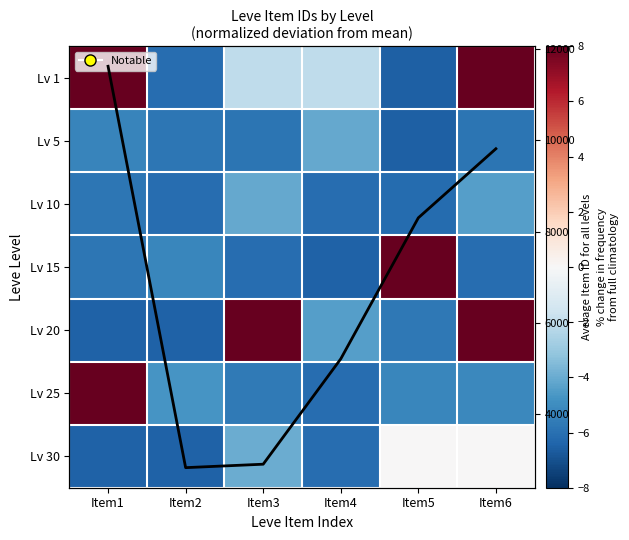

What is the minimum value for Lv 30?

-6.5